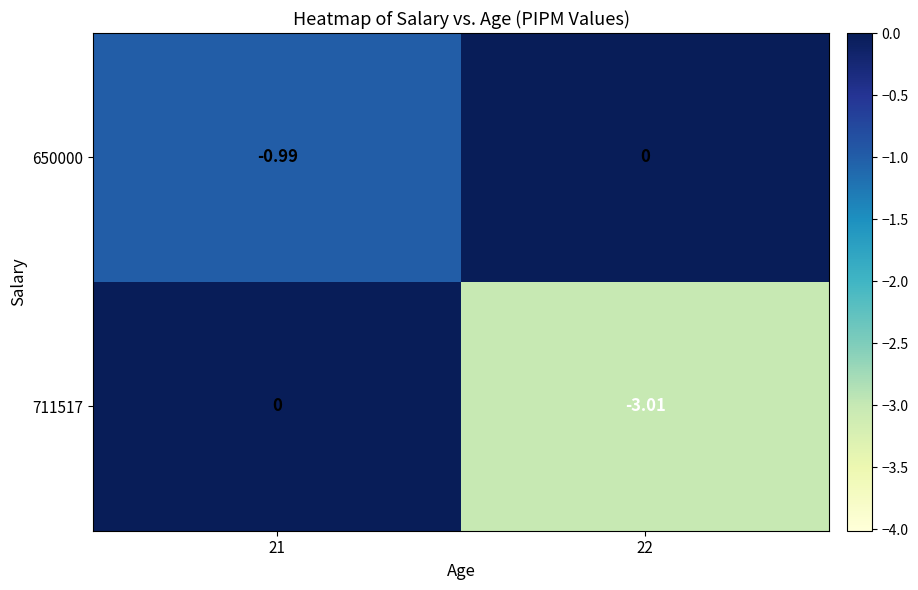

Is the value of 711517 at 21 greater than the value of 650000 at 21?

Yes